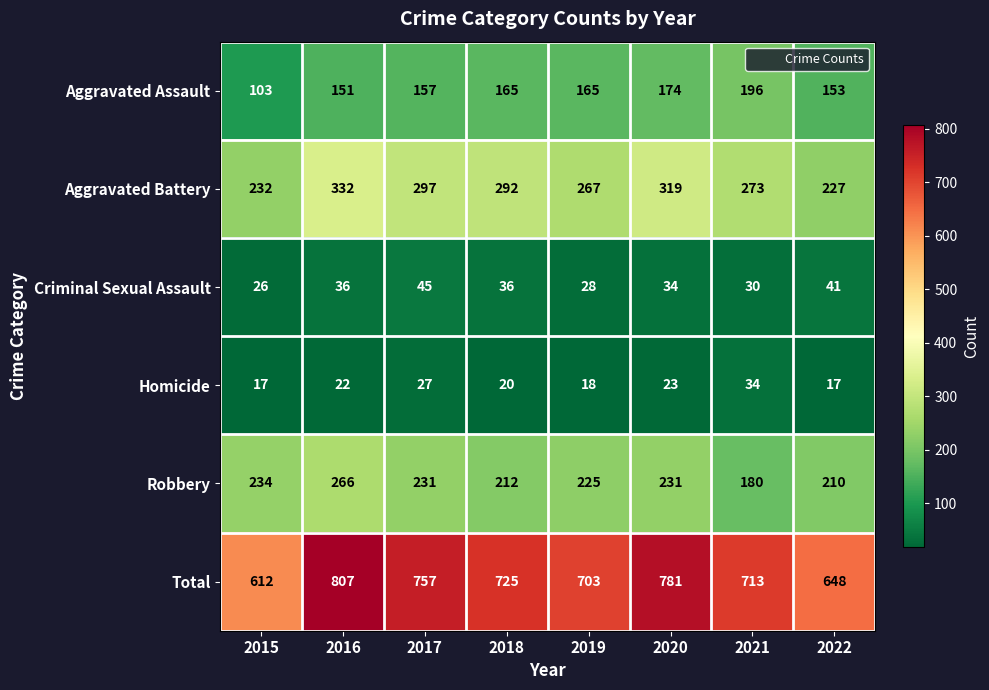

The value of Aggravated Assault at 2021 is 196. True or false?

True